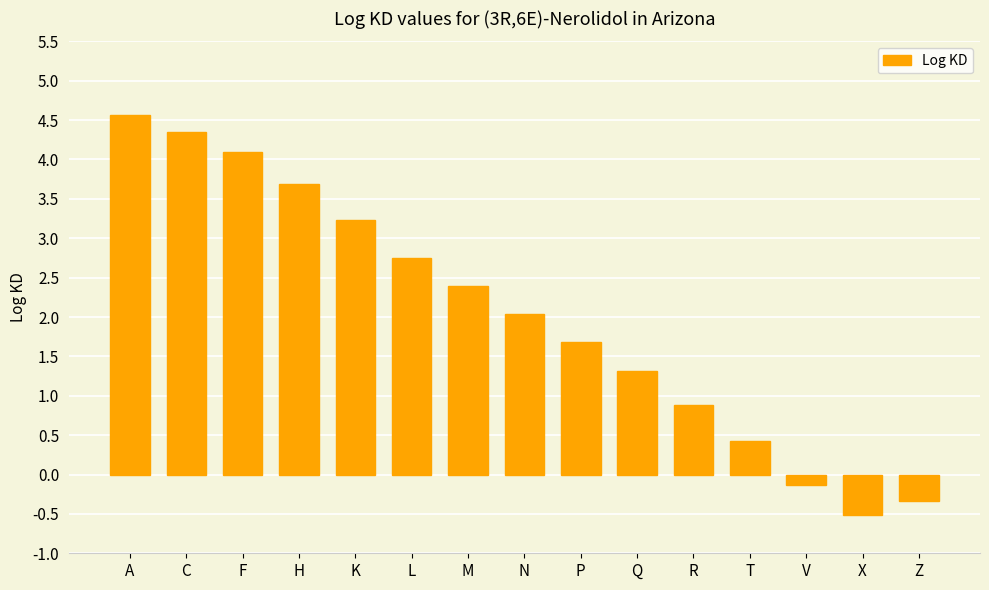

Reading left to right, extract all data points from this chart.

A=4.6	C=4.4	F=4.1	H=3.7	K=3.2	L=2.8	M=2.4	N=2.0	P=1.7	Q=1.3	R=0.9	T=0.4	V=-0.1	X=-0.5	Z=-0.3